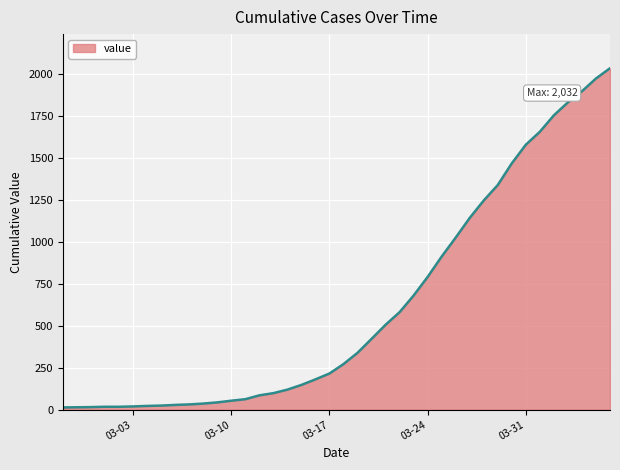

What is the maximum value shown in the chart?

2032